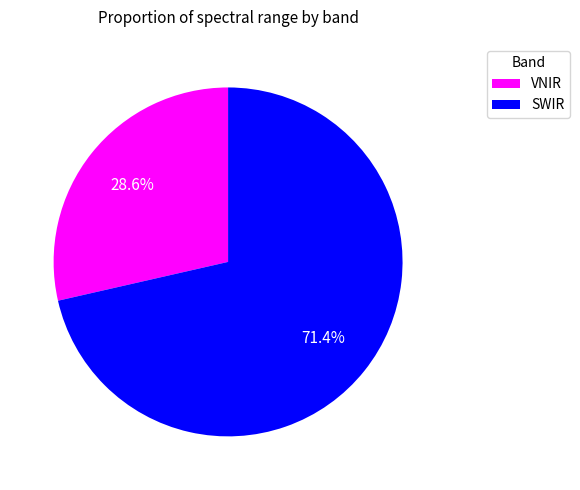

How many slices are in this pie chart?

2